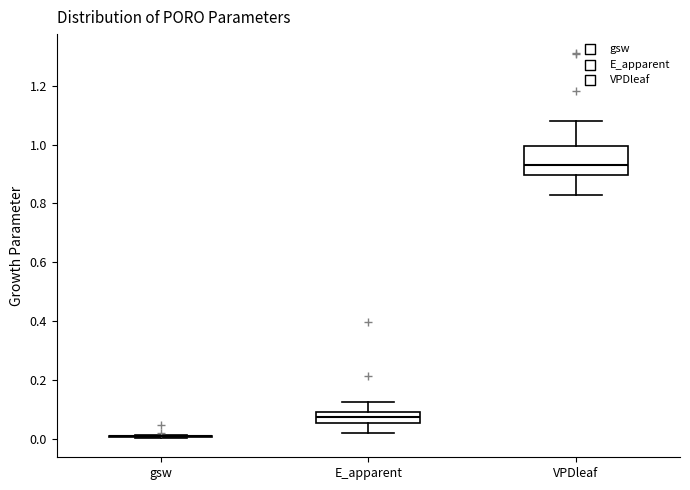

Reading left to right, read every box against the y-axis: the position of its median line, the range the box covers, and the ends of its whiskers. The values are not printed on the chart, so give them approximately, as read against the axis.

gsw: box collapsed to a line at 0.00, whiskers 0.00 to 0.02
E_apparent: median 0.08 (inside the box), box 0.06 to 0.08, whiskers 0.02 to 0.12
VPDleaf: median 0.94, box 0.90 to 1.00, whiskers 0.82 to 1.08